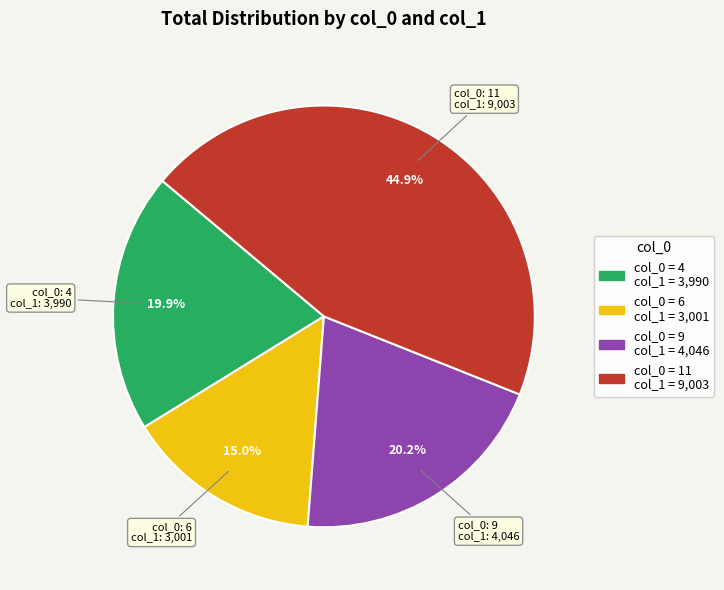

Does any single category account for the majority?

No